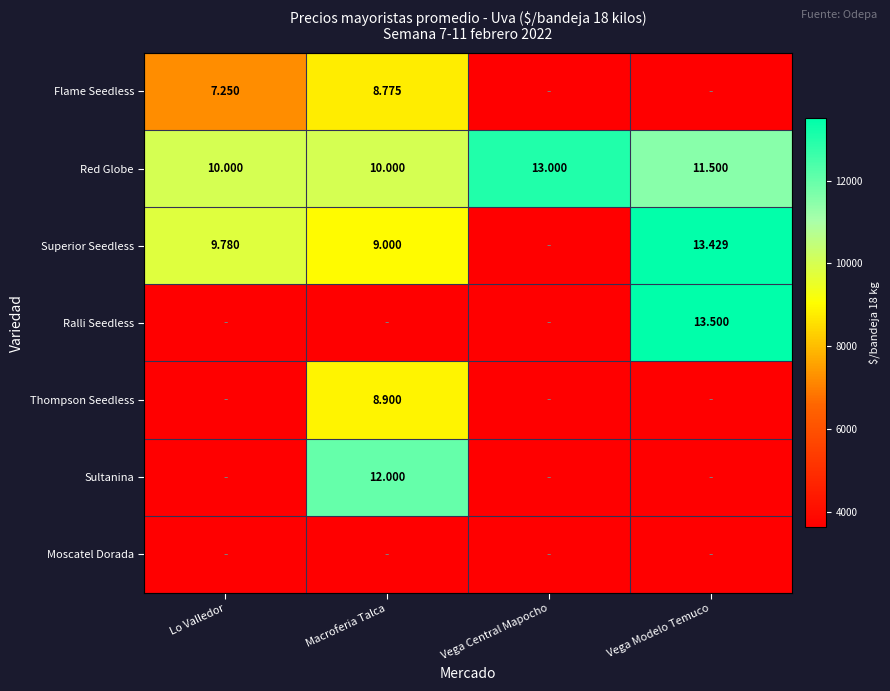

Which category has the highest value in the Red Globe series?

Vega Central Mapocho